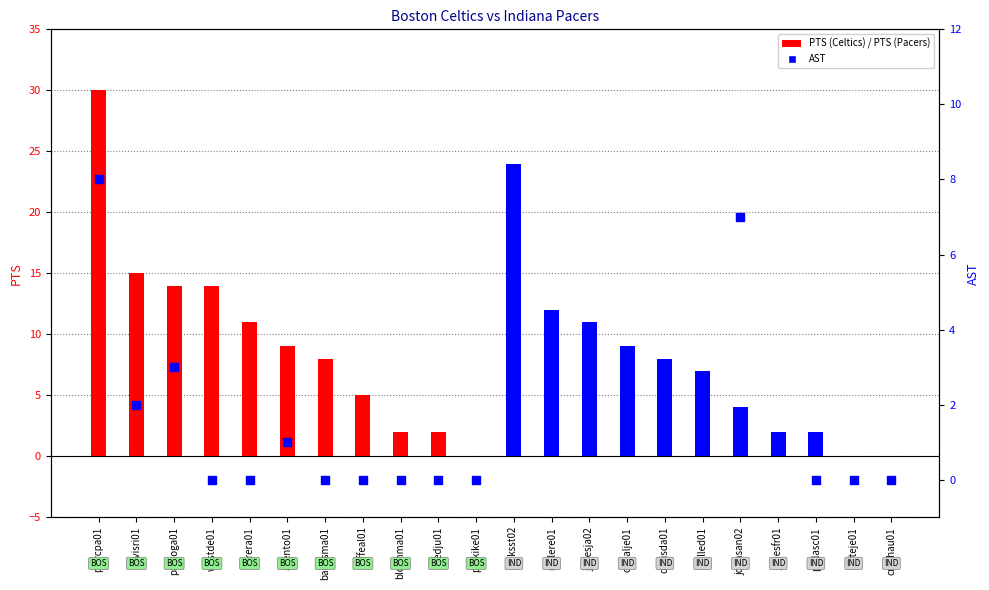

What is the change in value from davisda01 to pollasc01?

-6